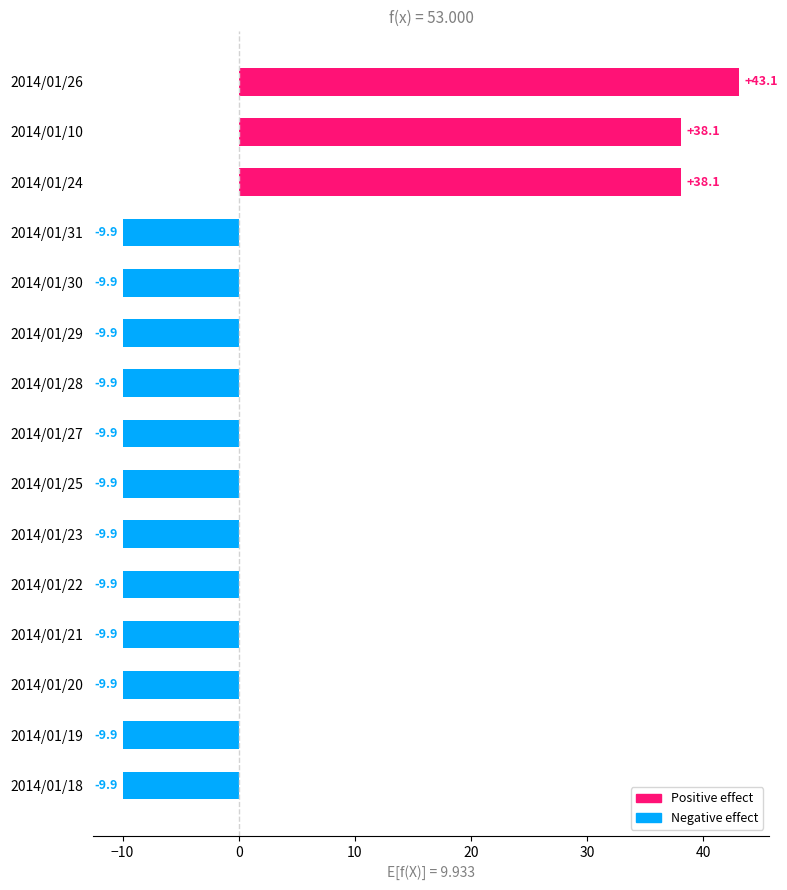

True or false: the data shows -4.2 at 2014/01/27.

False